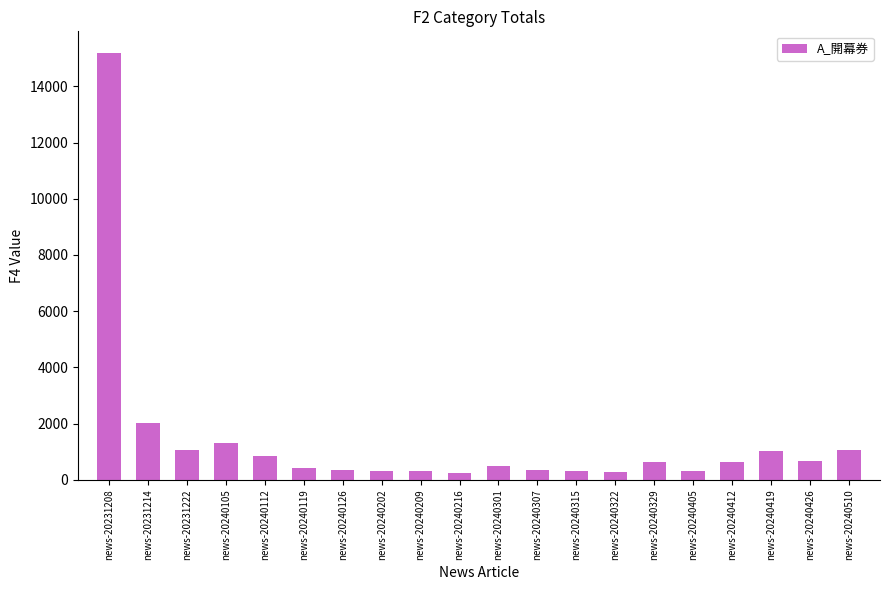

Between news-20240202 and news-20231222, which is larger?

news-20231222